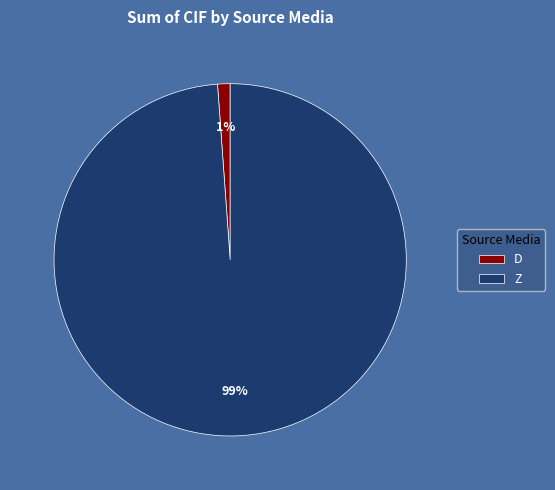

Which category has the smallest portion of the pie?

D